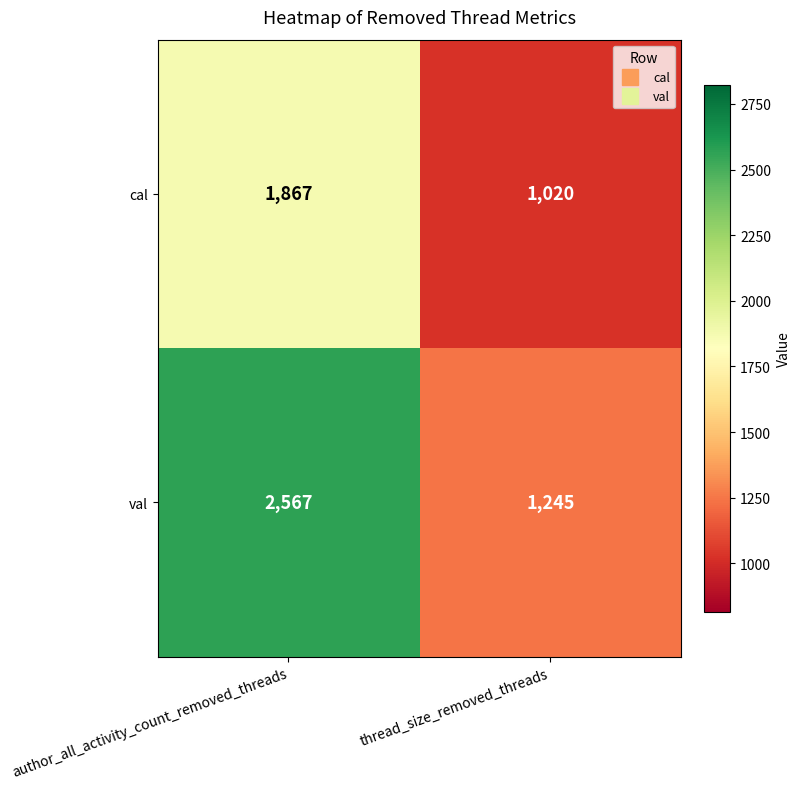

What is the smallest value displayed?

1020